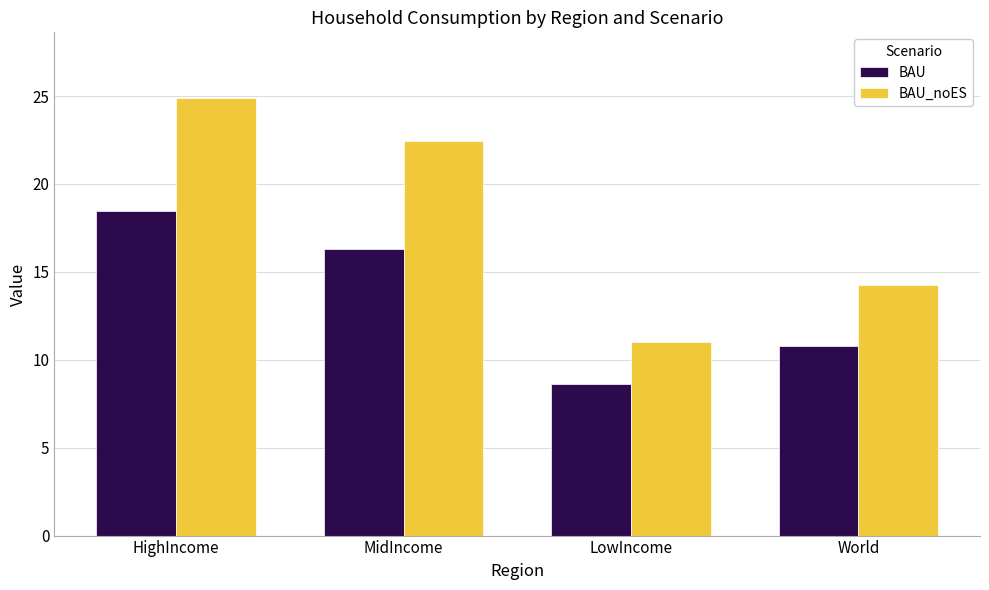

At how many categories does at least one series exceed 15?

2